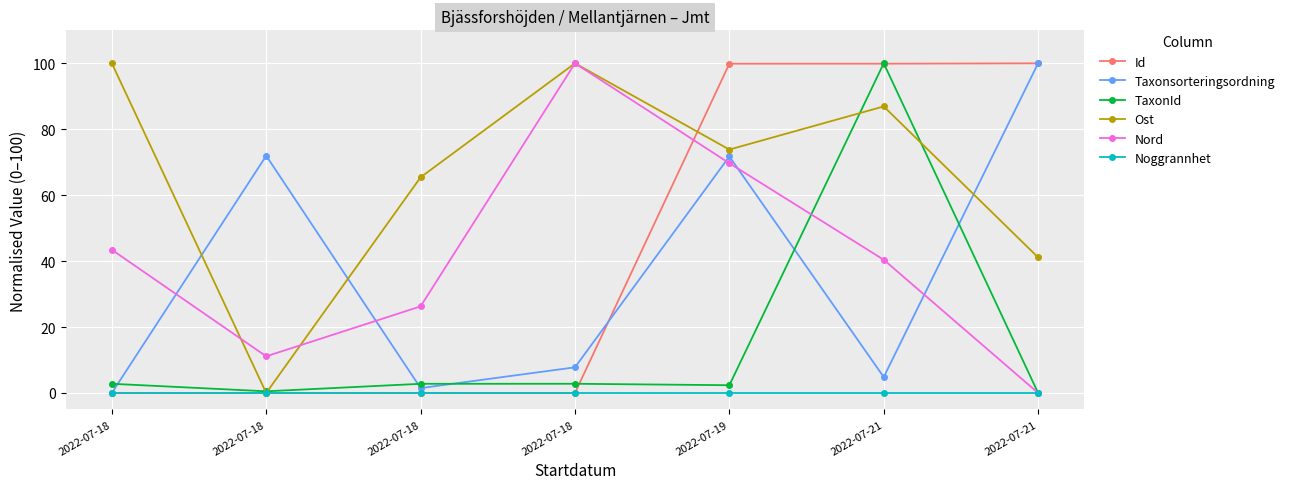

How many distinct data groups are displayed?

6